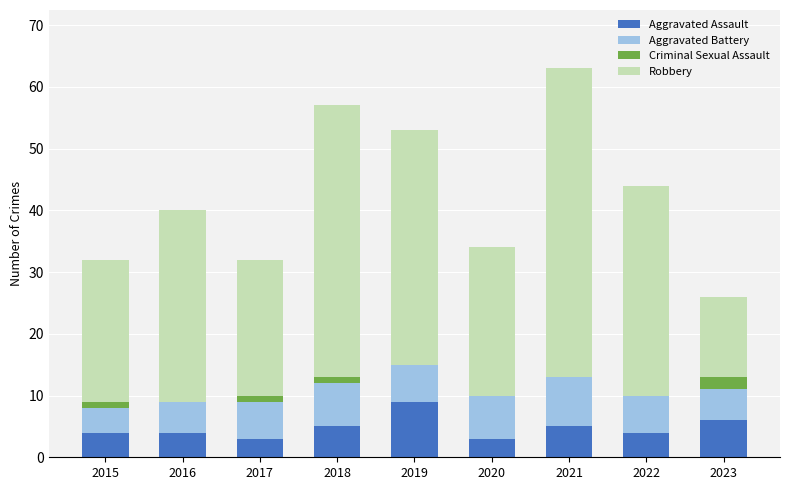

What is the highest value of the Aggravated Assault series?

9